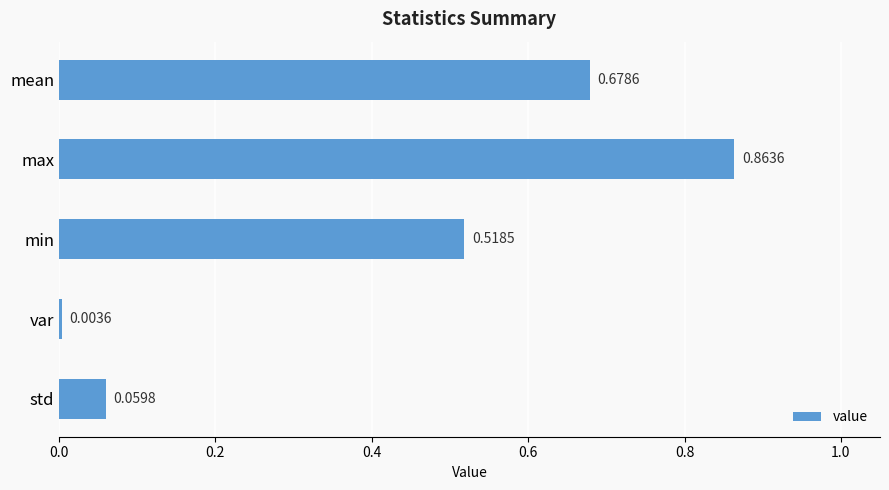

Which category has the lowest value across all series?

var